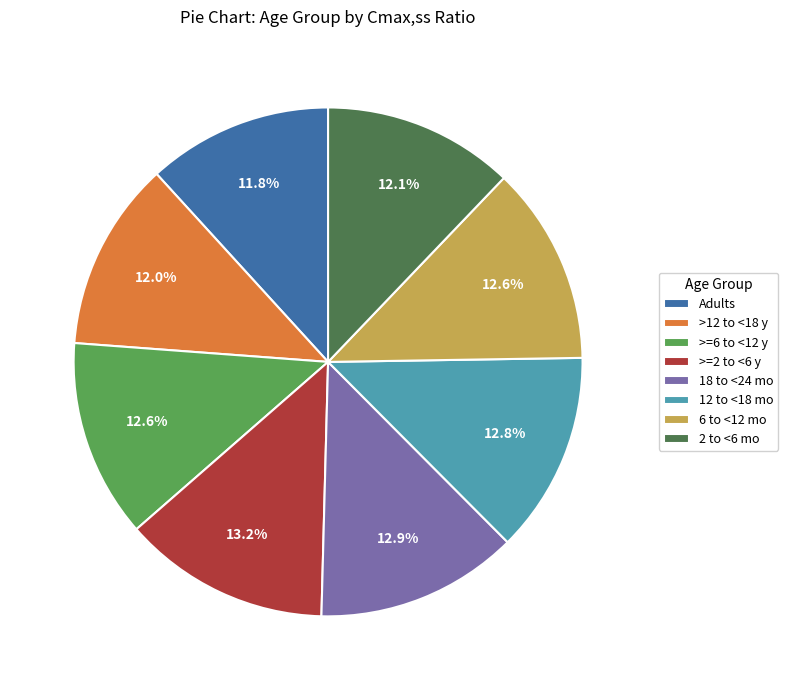

How many slices are in this pie chart?

8